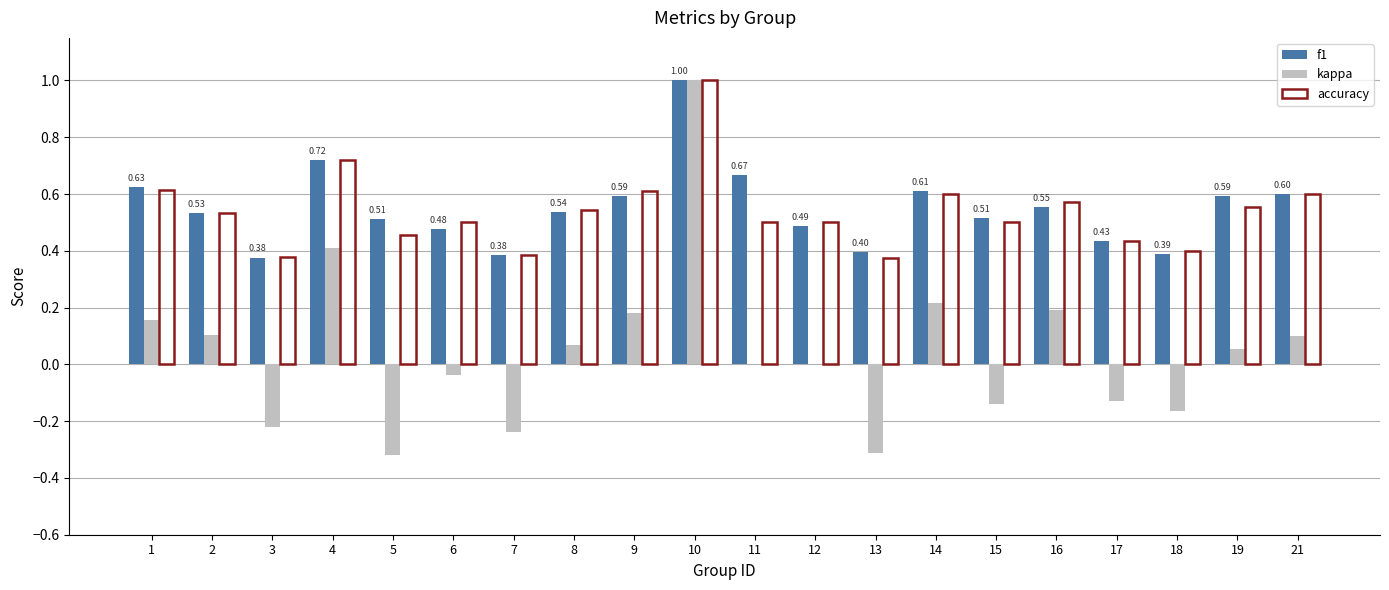

Which series changed the most between 7 and 14?

kappa